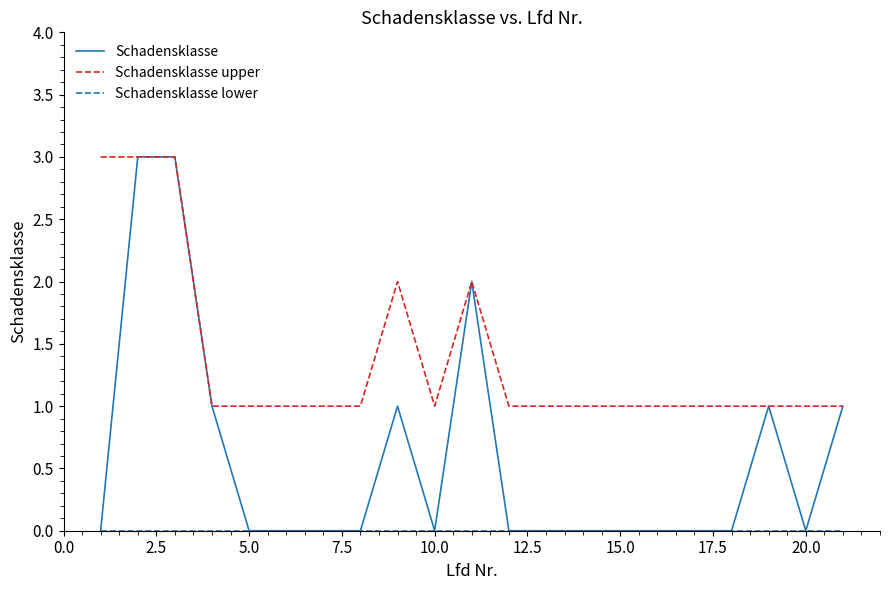

Which series has the largest total across all categories?

Schadensklasse upper